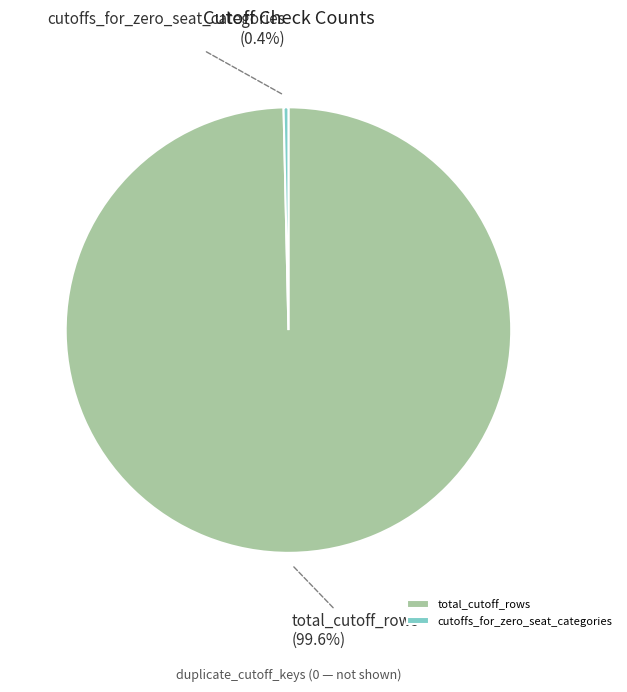

Which slice represents more than half of the pie?

total_cutoff_rows